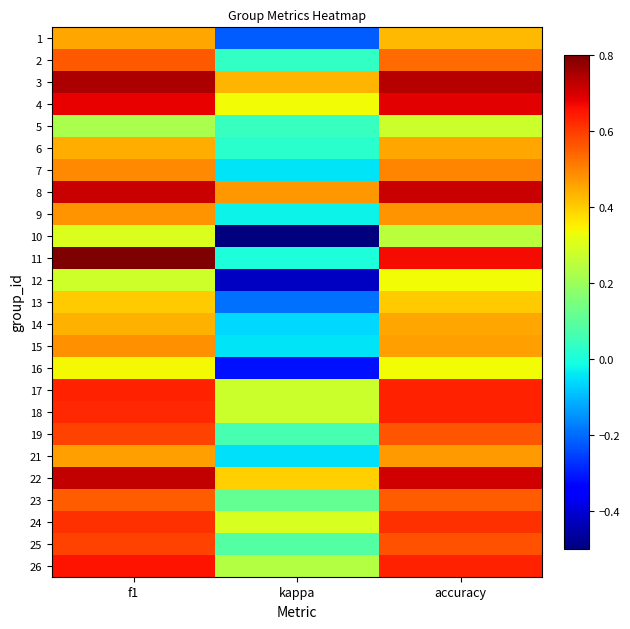

What is the spread (max minus min) of values at f1?

0.6